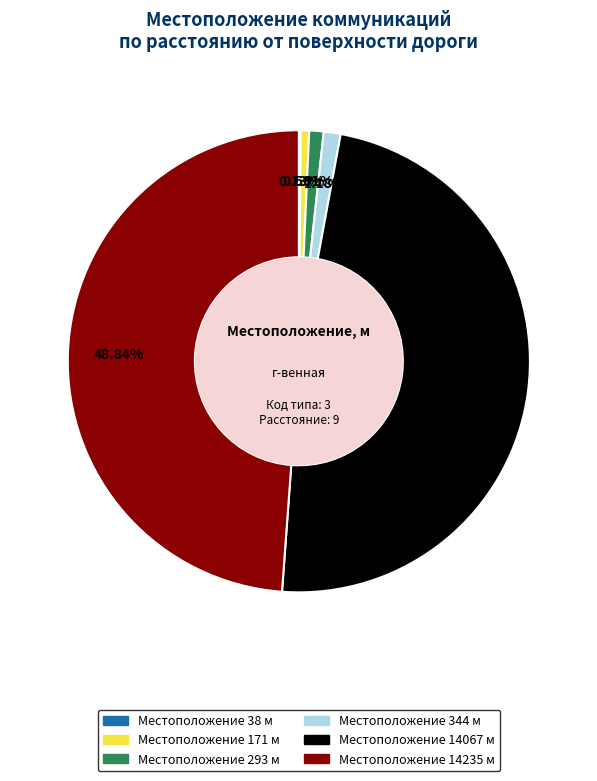

Is there any slice that represents more than half of the pie?

No